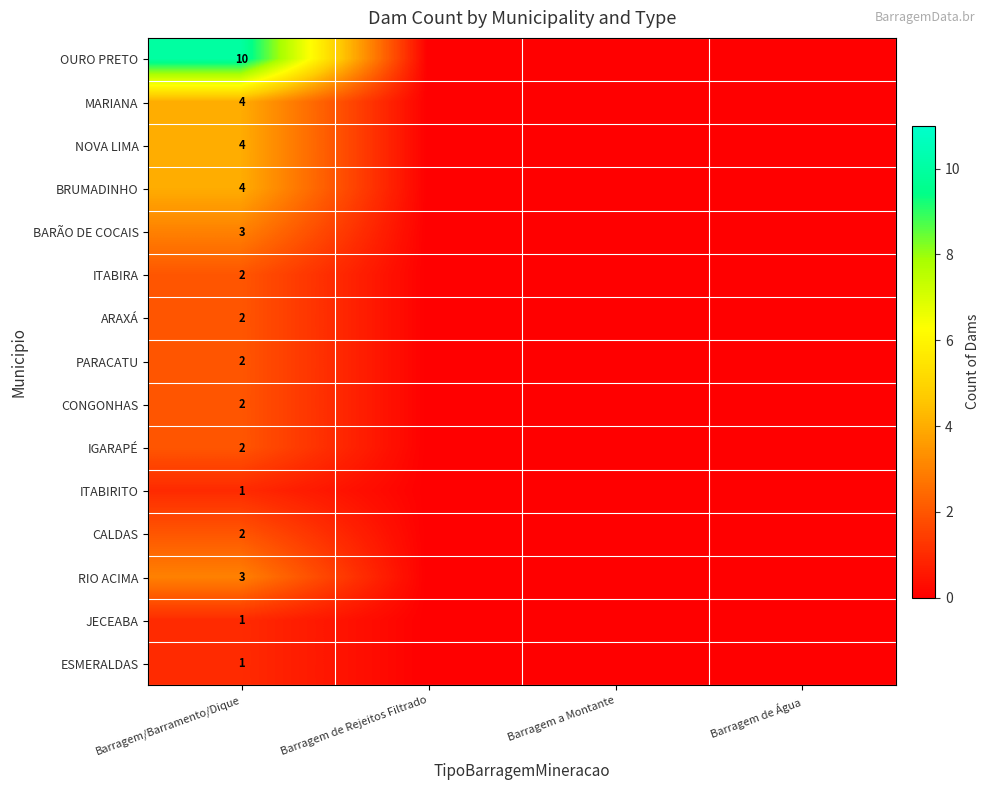

What is the spread (max minus min) of values at Barragem/Barramento/Dique?

9